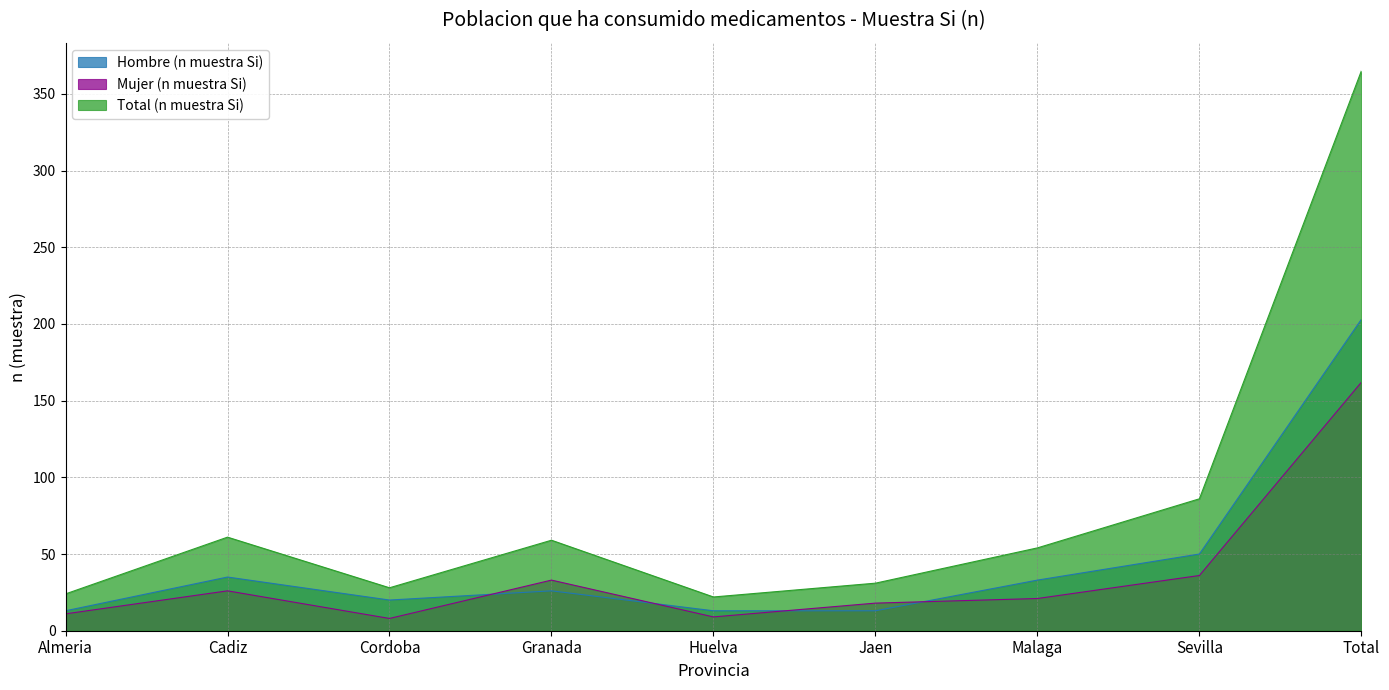

What is the label of the 5th point from the left?

Huelva